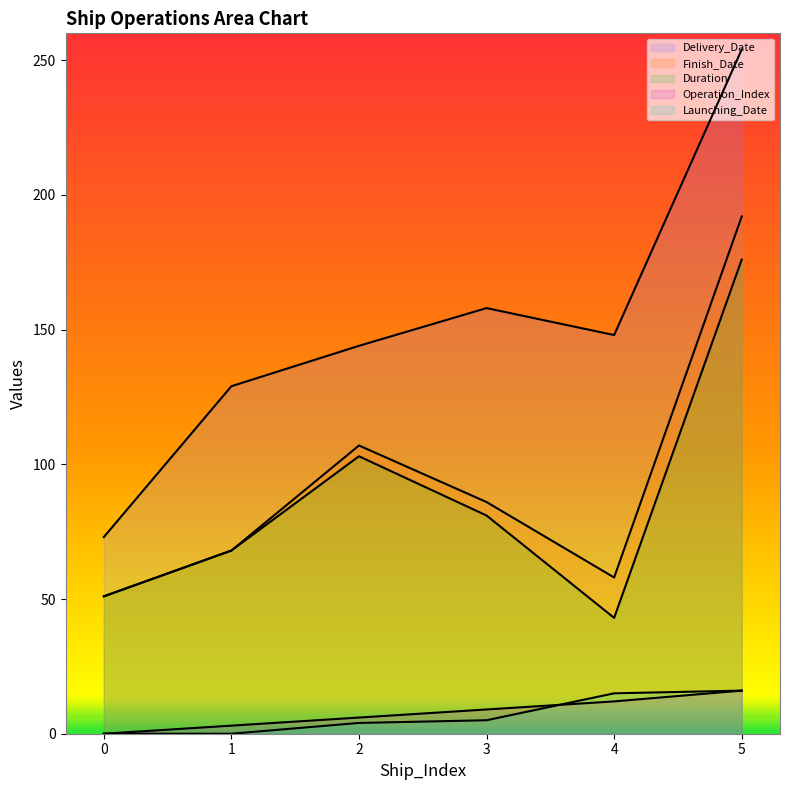

Which series changed the most between 4 and 5?

Finish_Date